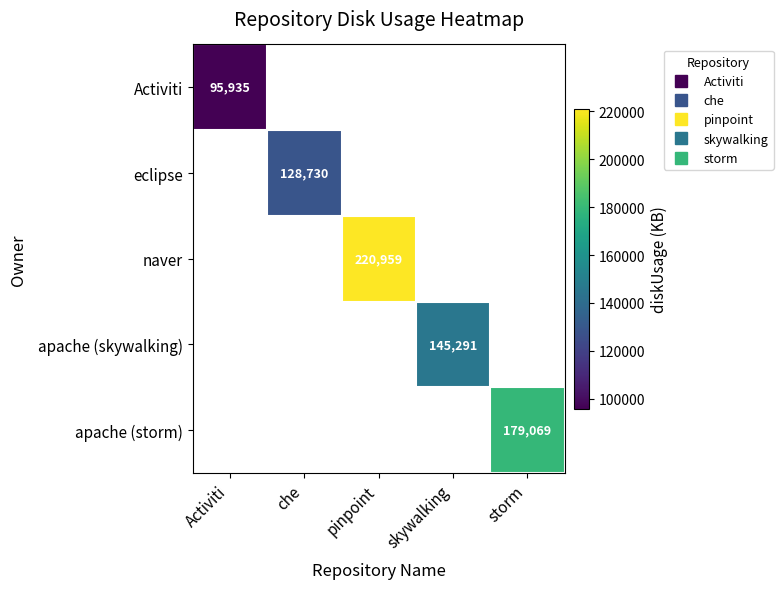

Which category has the highest value across all series?

pinpoint